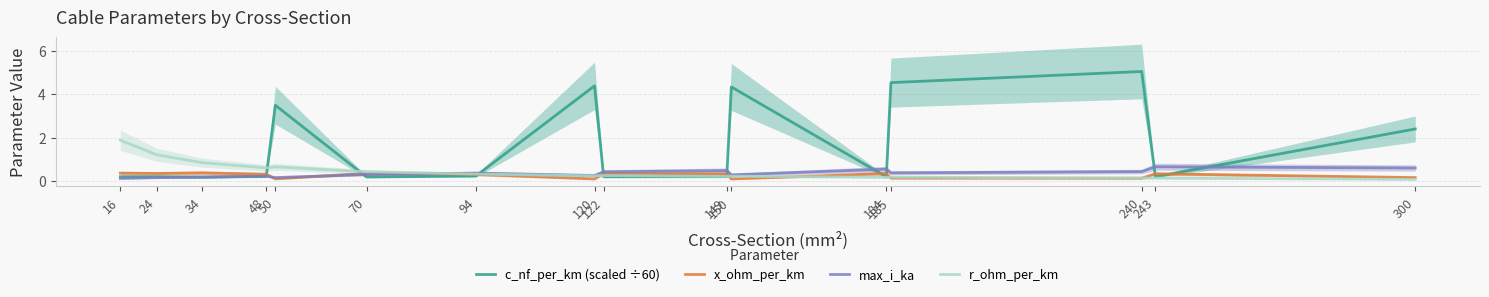

Is this an area chart (filled region under the line)?

No